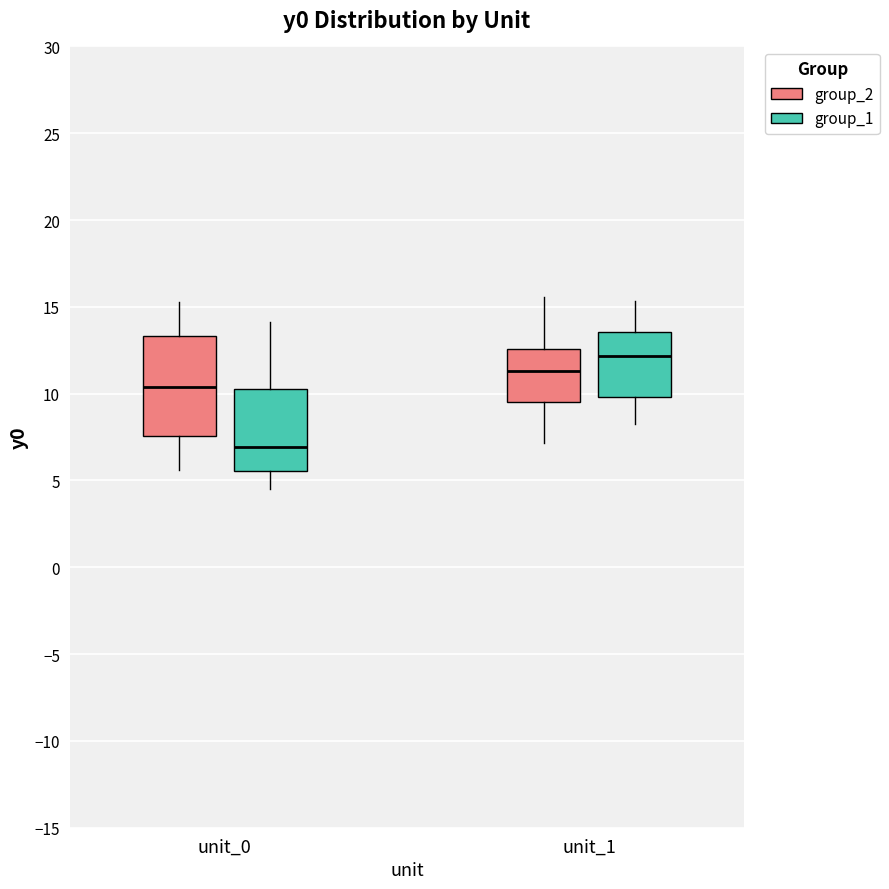

Where is the lower edge of the box for unit_1 (group_1) on the y-axis? The values are not printed on the chart, so give them approximately, as read against the axis.

10.0